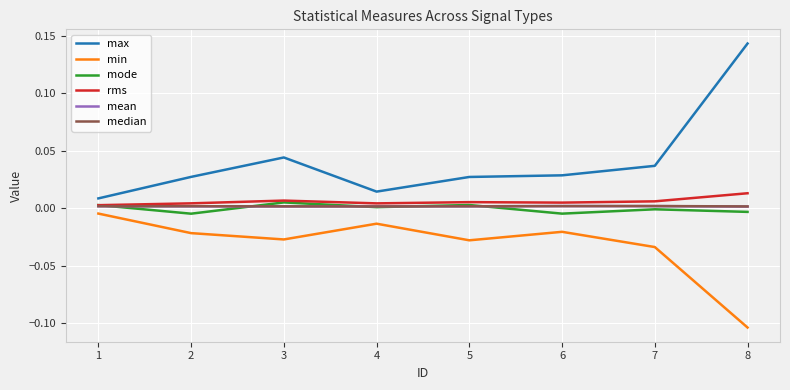

At how many categories does at least one series exceed 0?

8